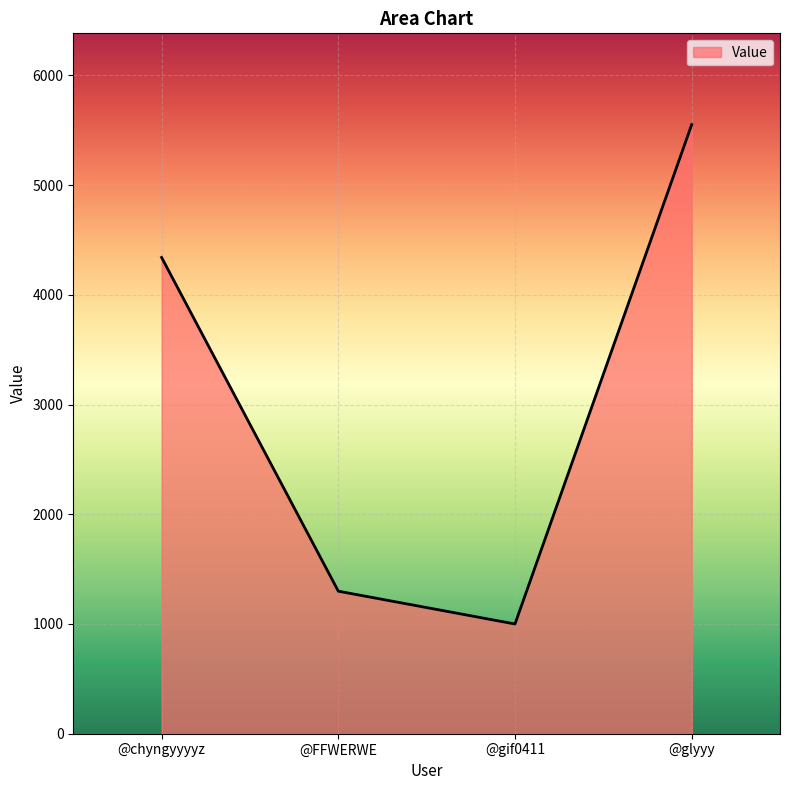

Rank the categories by value from lowest to highest.

@gif0411, @FFWERWE, @chyngyyyyz, @glyyy